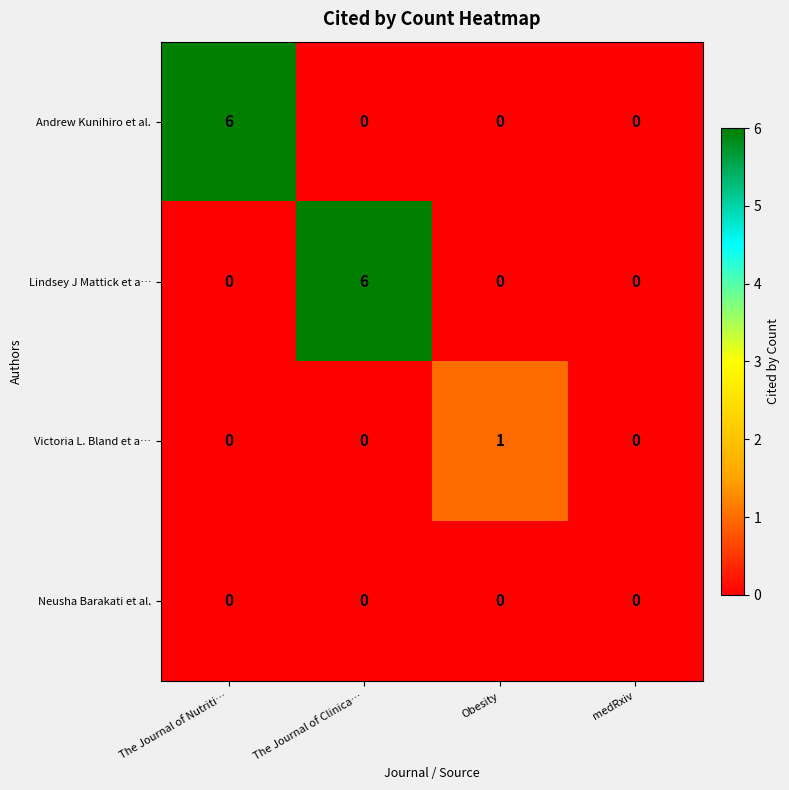

What is the total value across all series at The Journal of Clinica…?

6